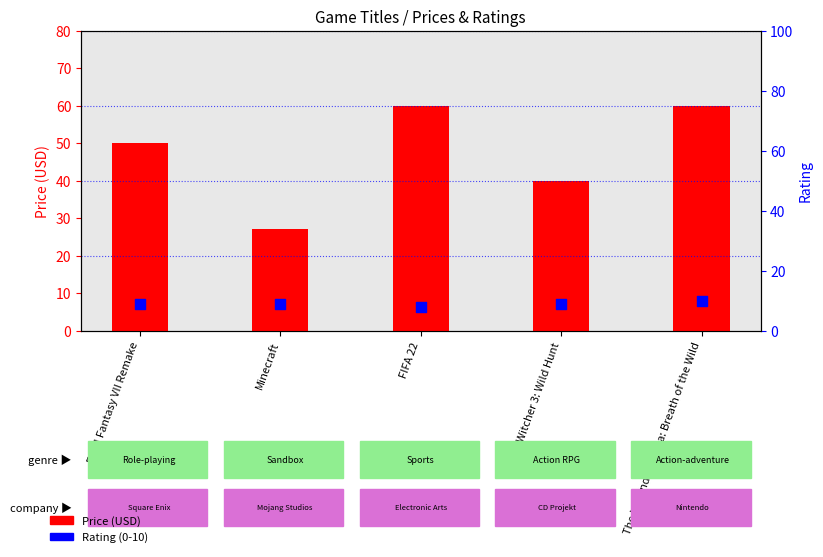

Which series reaches the maximum Y coordinate?

Price